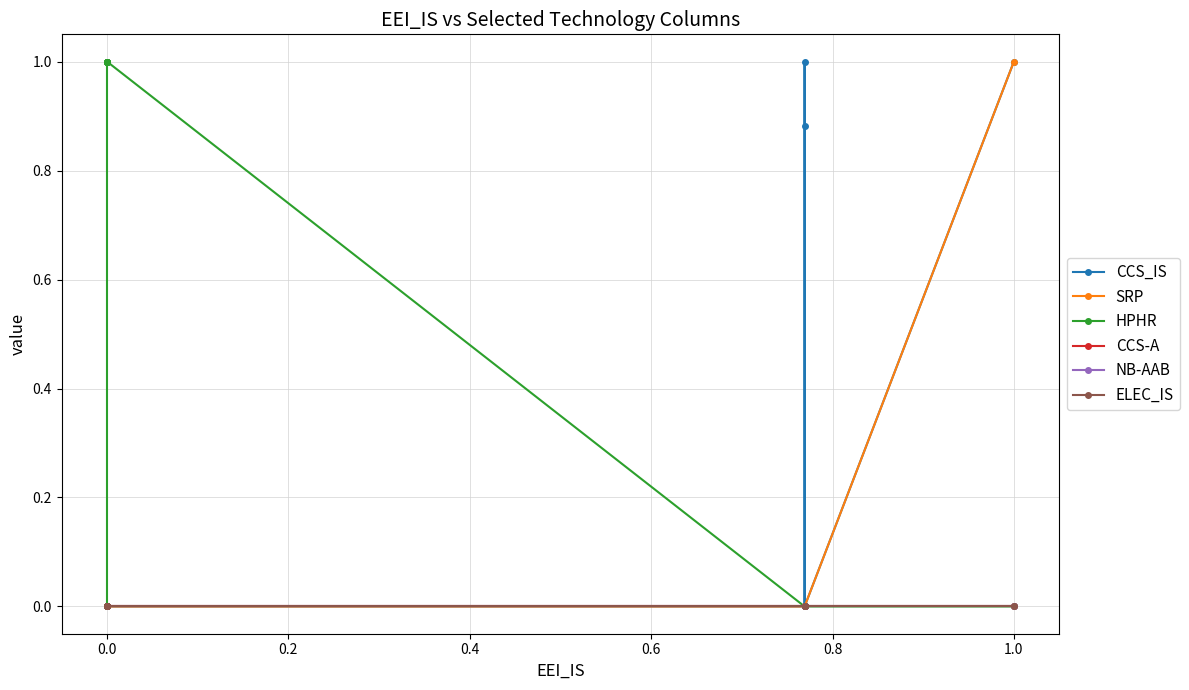

True or false: HPHR has more than 2 points higher than both neighbors.

False